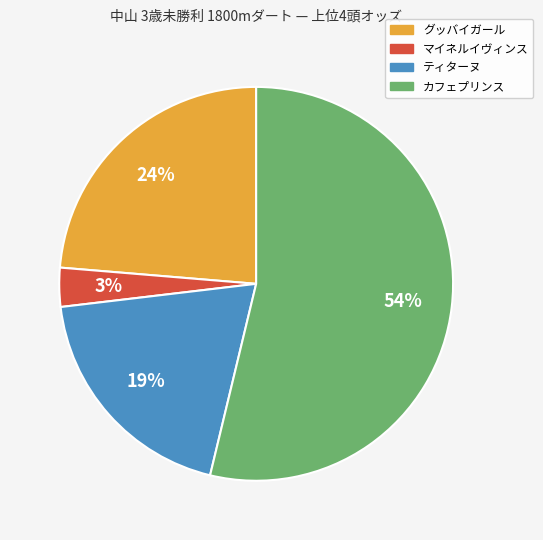

Is there a majority slice in this chart?

Yes